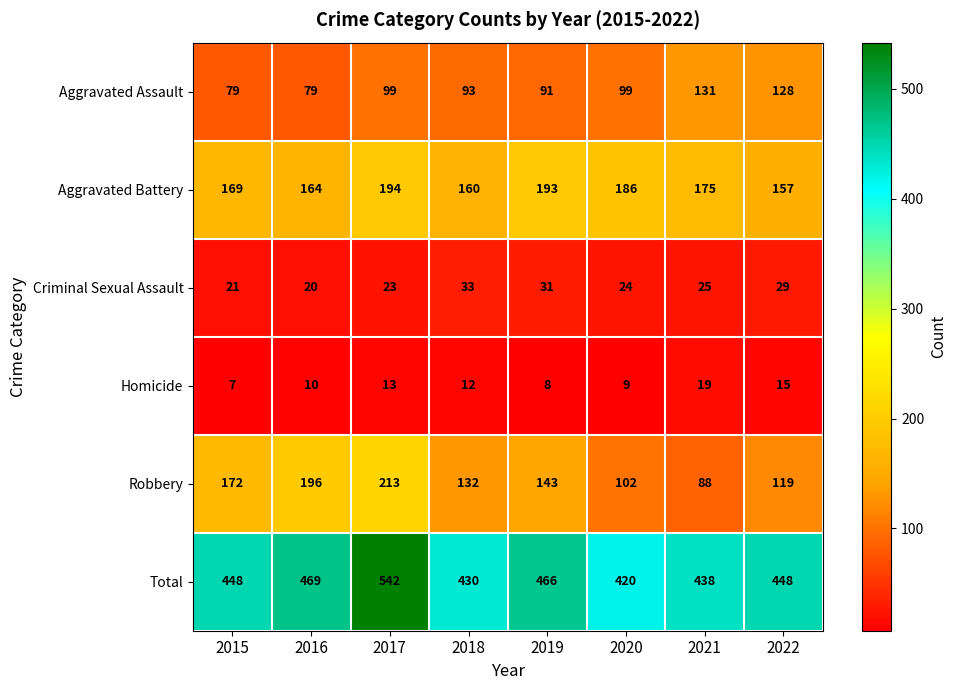

Read the Aggravated Battery value at 2020, to the nearest 10.

190